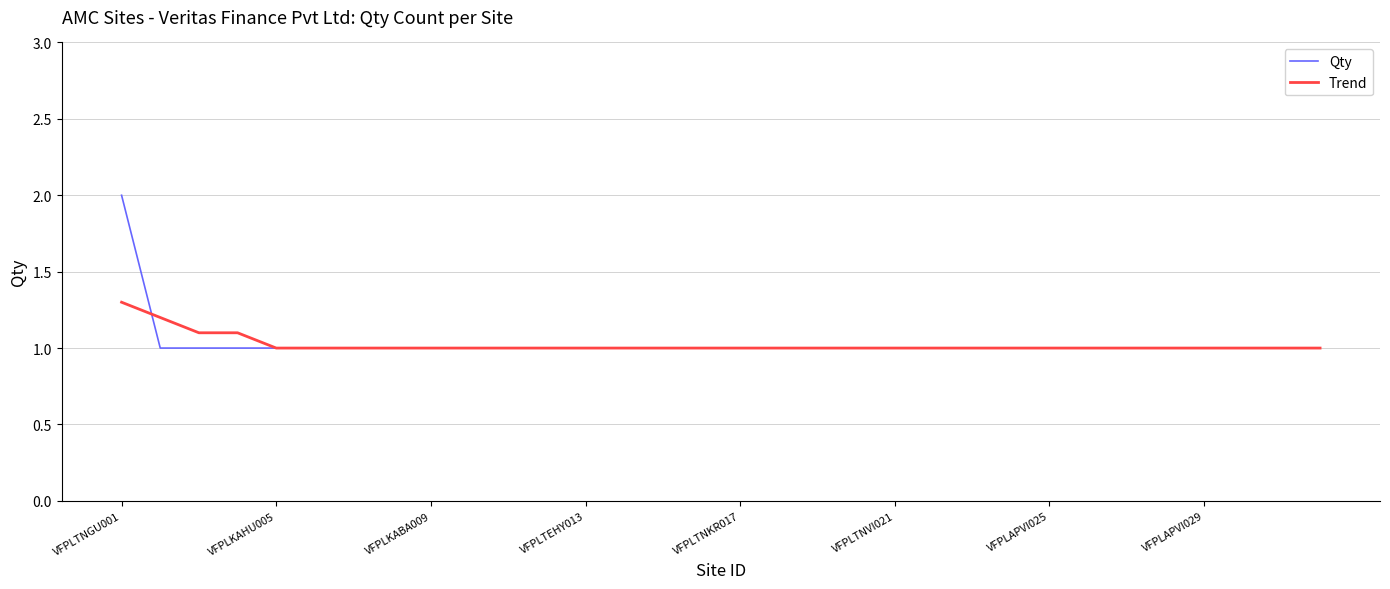

Which series has the widest spread of values?

Qty